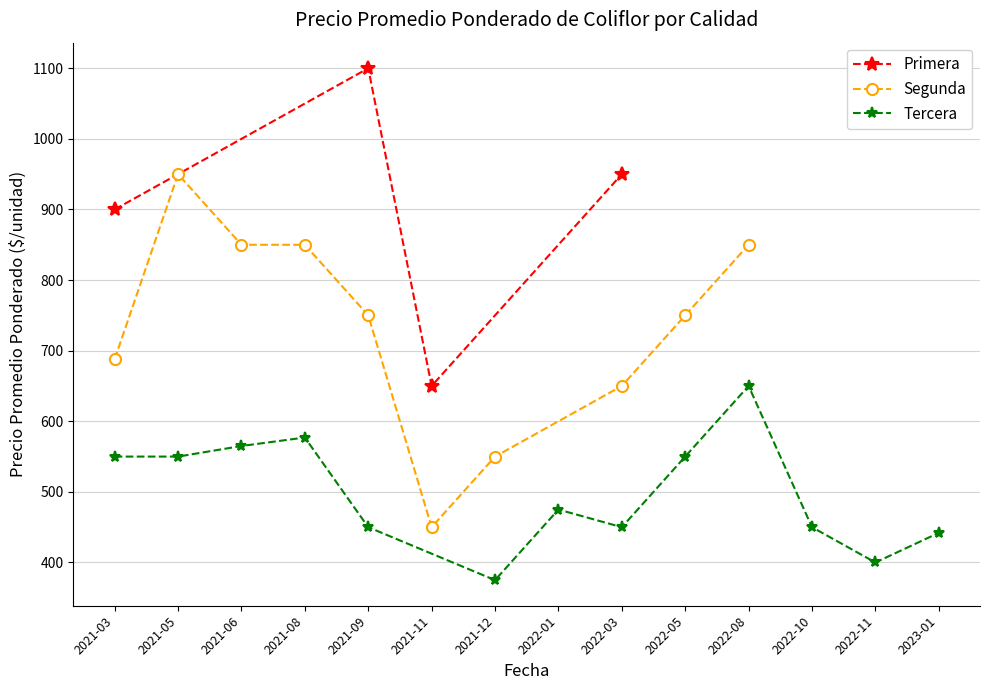

Rank the categories by Primera value from highest to lowest.

2021-09, 2022-03, 2021-03, 2021-11